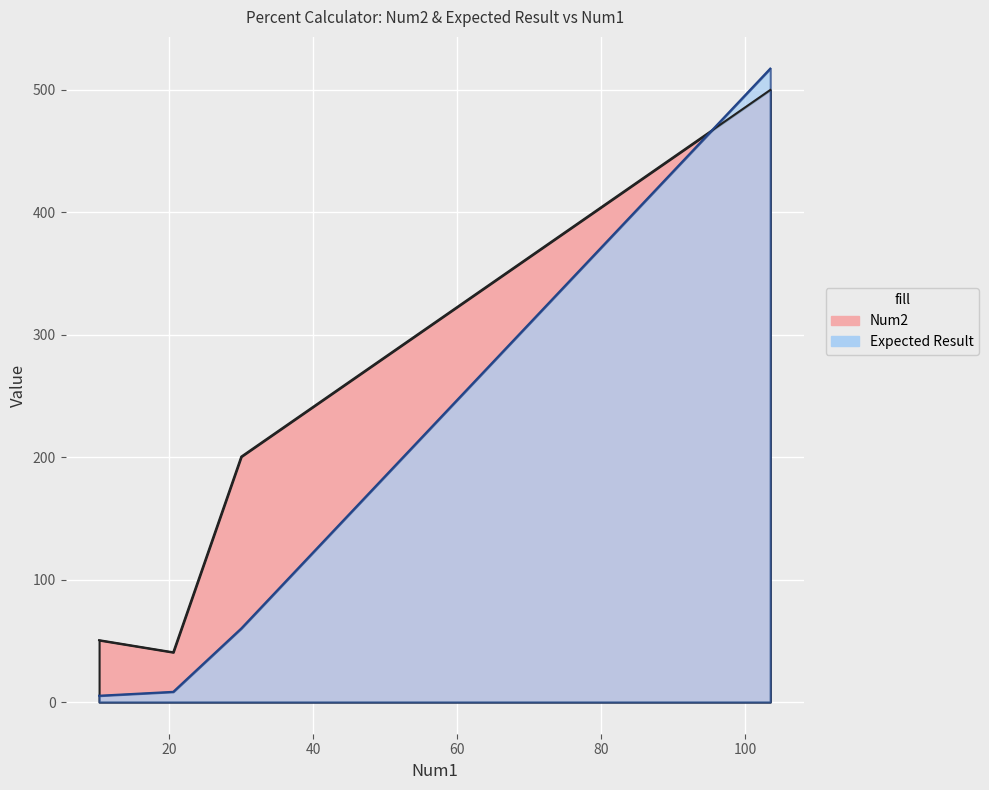

List the labels in order of Num2 value, smallest first.

20.55, 10.25, 30.0, 103.5